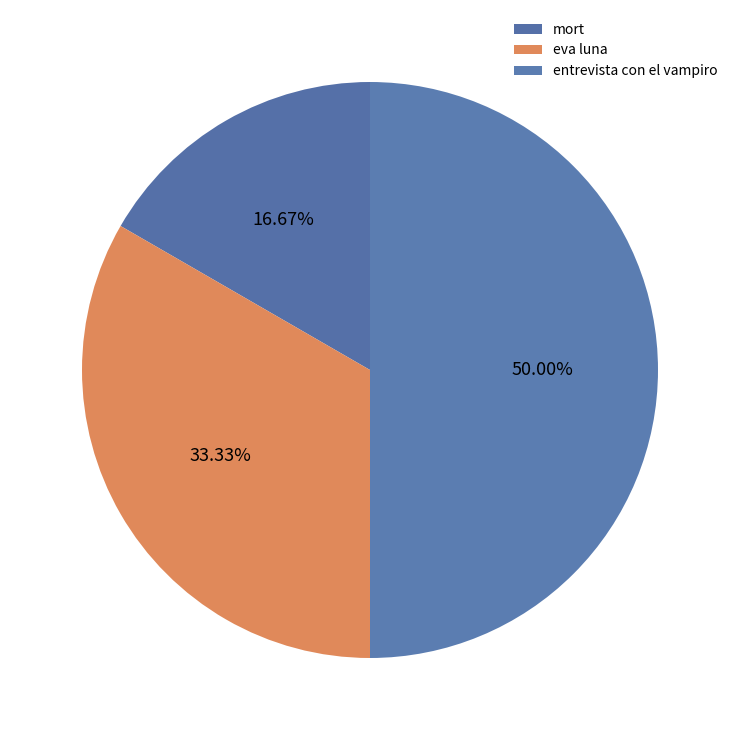

To the nearest percent, what is the difference between the largest and smallest slice percentages?

33%